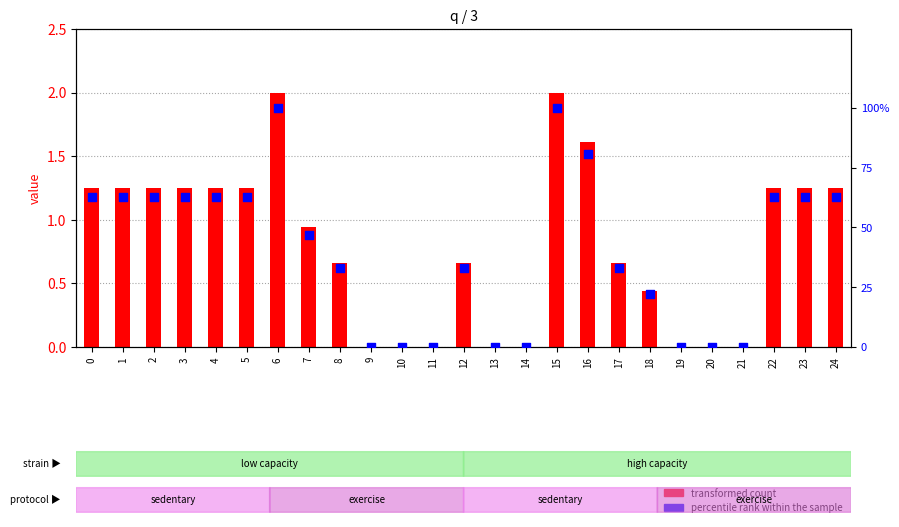

What are all the series names shown in the legend?

transformed count, percentile rank within the sample